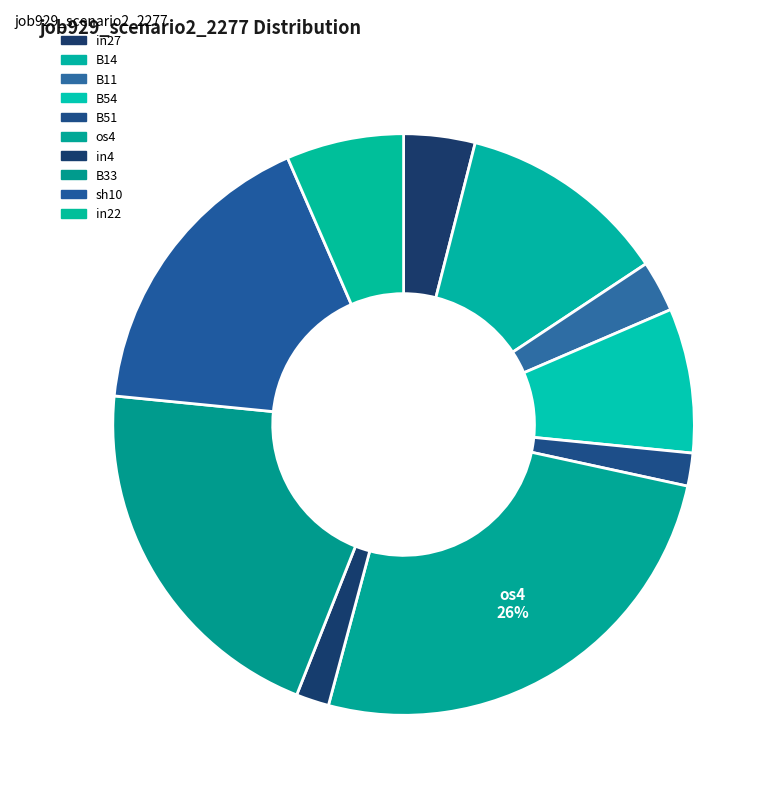

To the nearest percent, what portion does B51 represent?

2%